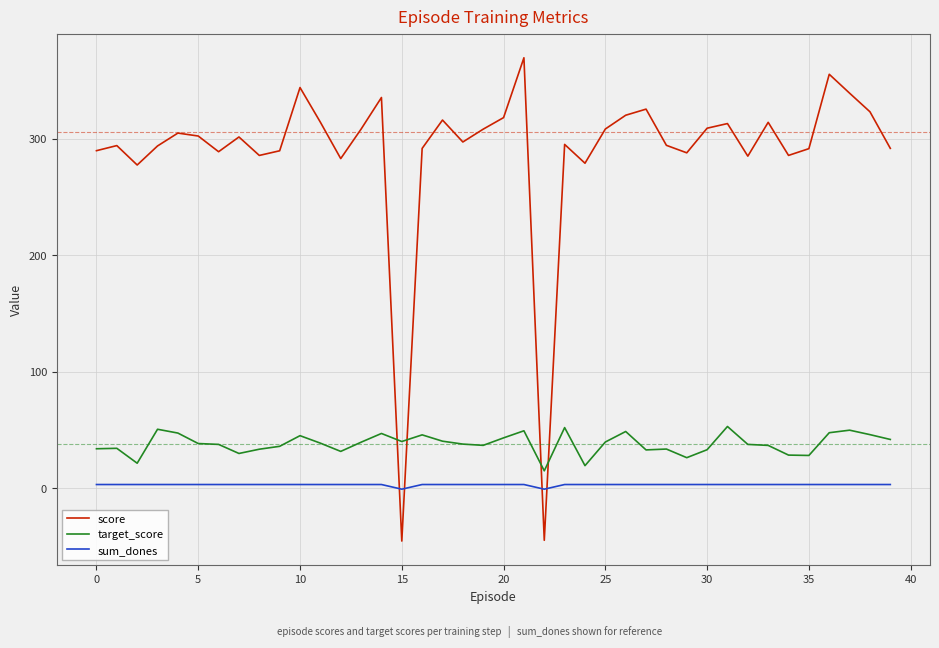

What is the smallest value displayed?

-45.5